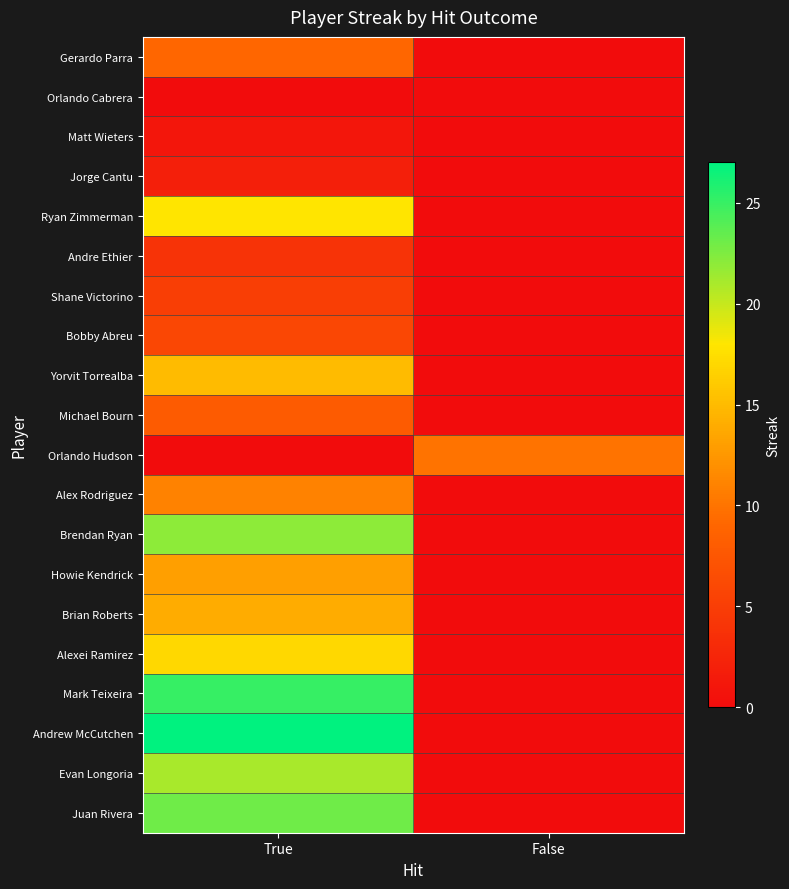

What is the difference between the highest and lowest values at False?

10